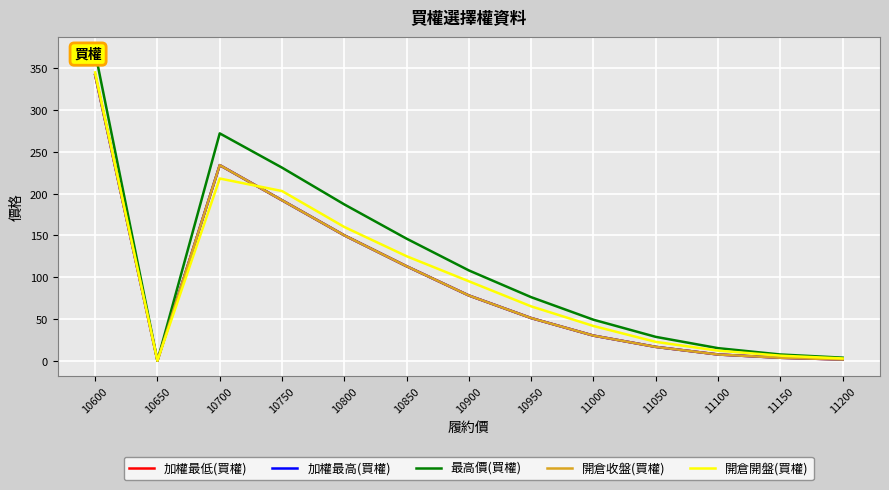

What are all the series names shown in the legend?

加權最低(買權), 加權最高(買權), 最高價(買權), 開倉收盤(買權), 開倉開盤(買權)